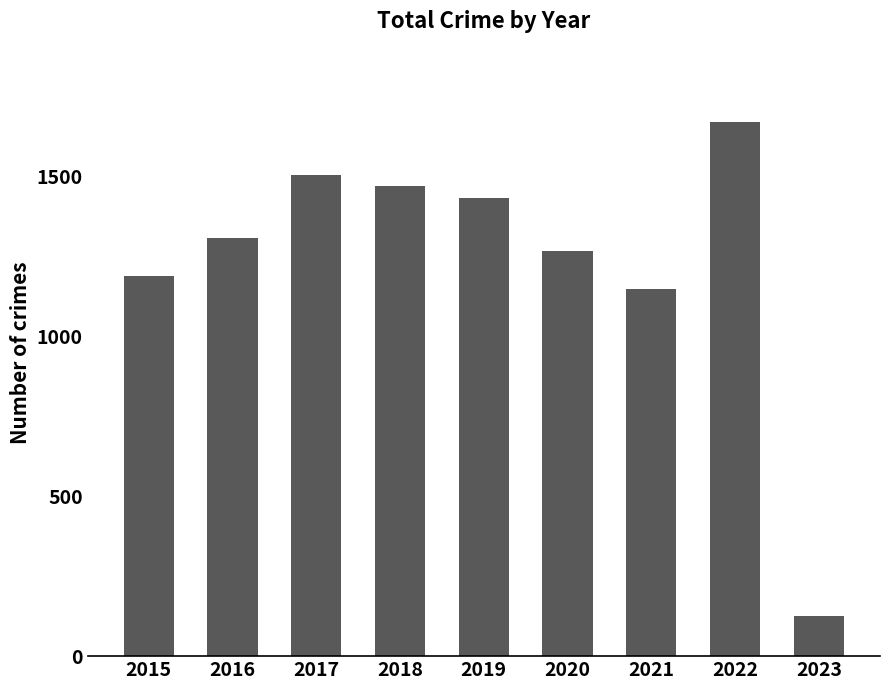

What is the value of the 1st bar from the left?

1190